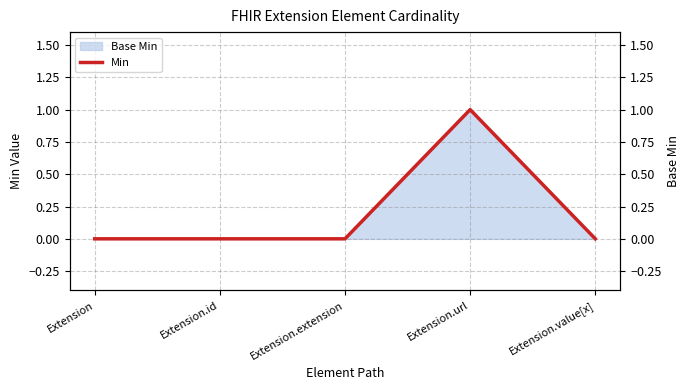

What is the sum of all values?

1